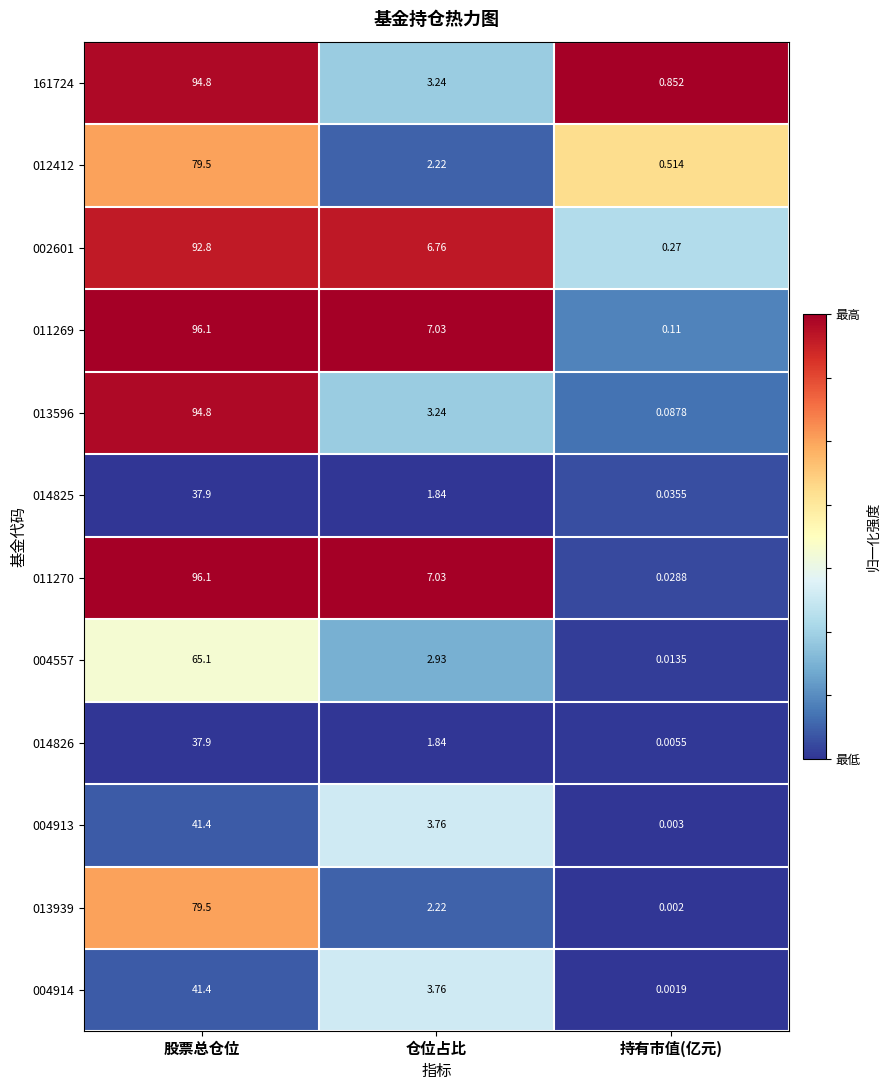

Count the number of data series in this chart.

12